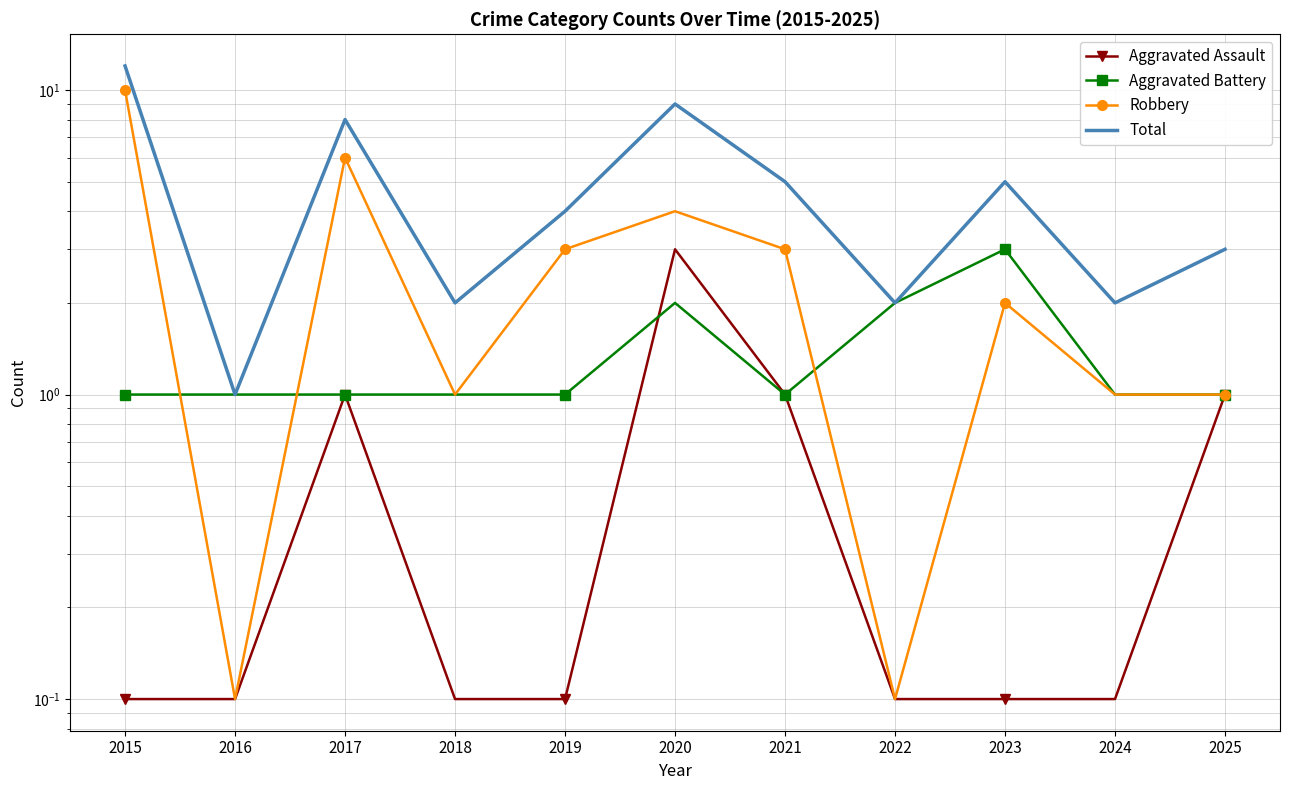

Reading left to right, what are all the values shown in this chart?

Aggravated Assault: 0.1	0.1	1.0	0.1	0.1	3.0	1.0	0.1	0.1	0.1	1.0
Aggravated Battery: 1.0	1.0	1.0	1.0	1.0	2.0	1.0	2.0	3.0	1.0	1.0
Robbery: 10.0	0.1	6.0	1.0	3.0	4.0	3.0	0.1	2.0	1.0	1.0
Total: 12.0	1.0	8.0	2.0	4.0	9.0	5.0	2.0	5.0	2.0	3.0